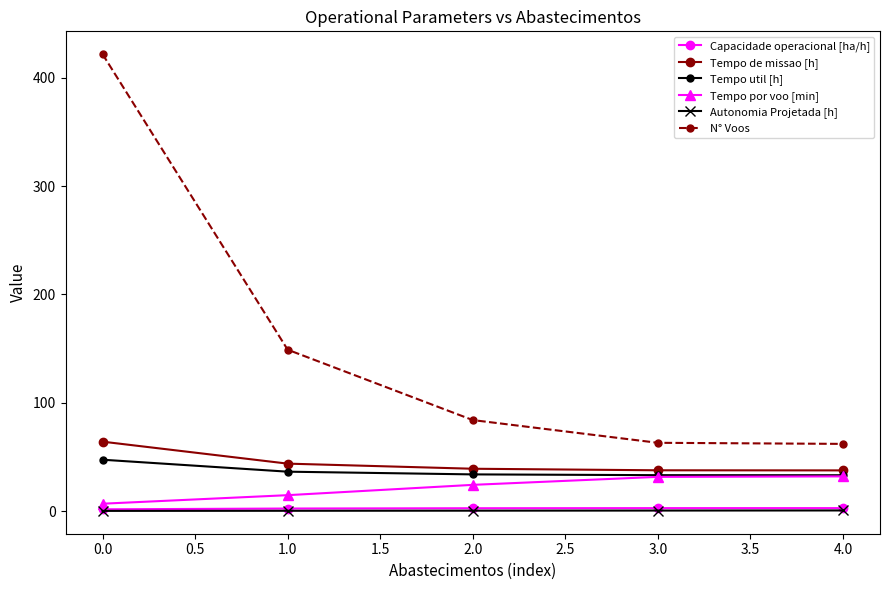

How many series are shown in this chart?

6